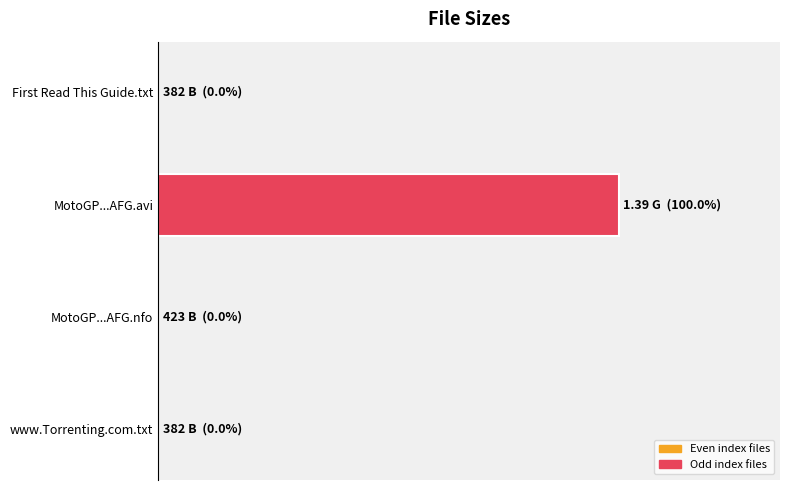

What is the sum of all values?

1390001187